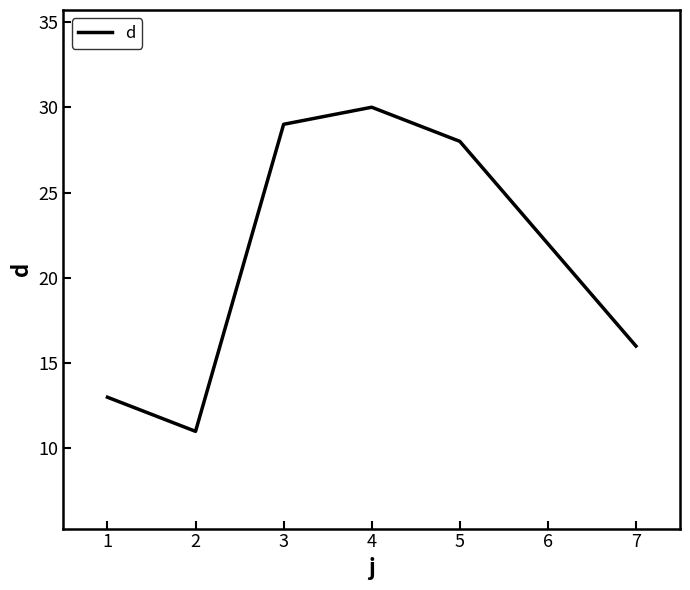

Where is the first local maximum?

4